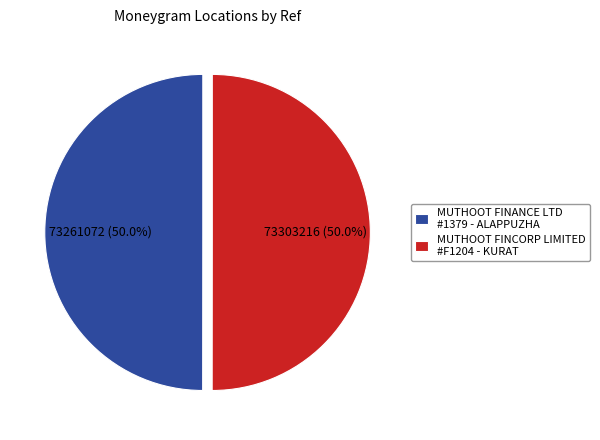

What is the ratio of the value at MUTHOOT FINANCE LTD #1379 - ALAPPUZHA to the value at MUTHOOT FINCORP LIMITED #F1204 - KURAT?

1.0